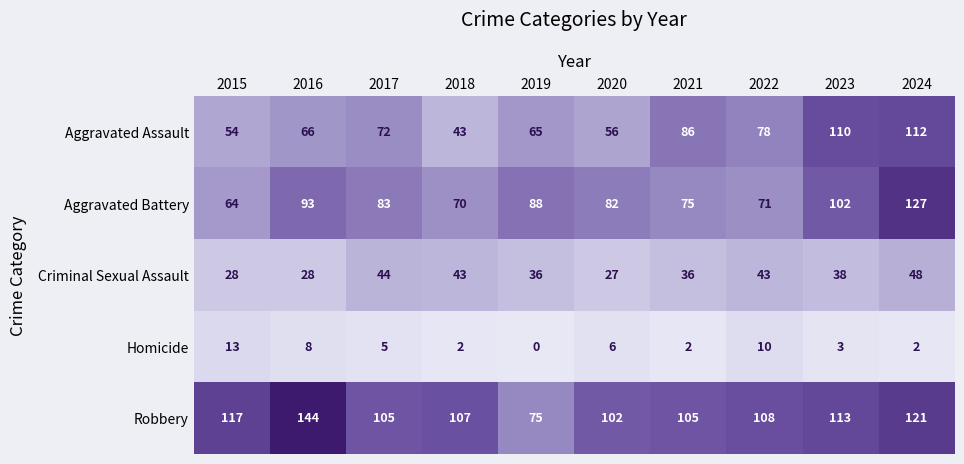

What is the approximate value of Homicide at 2015, to the nearest 5?

15